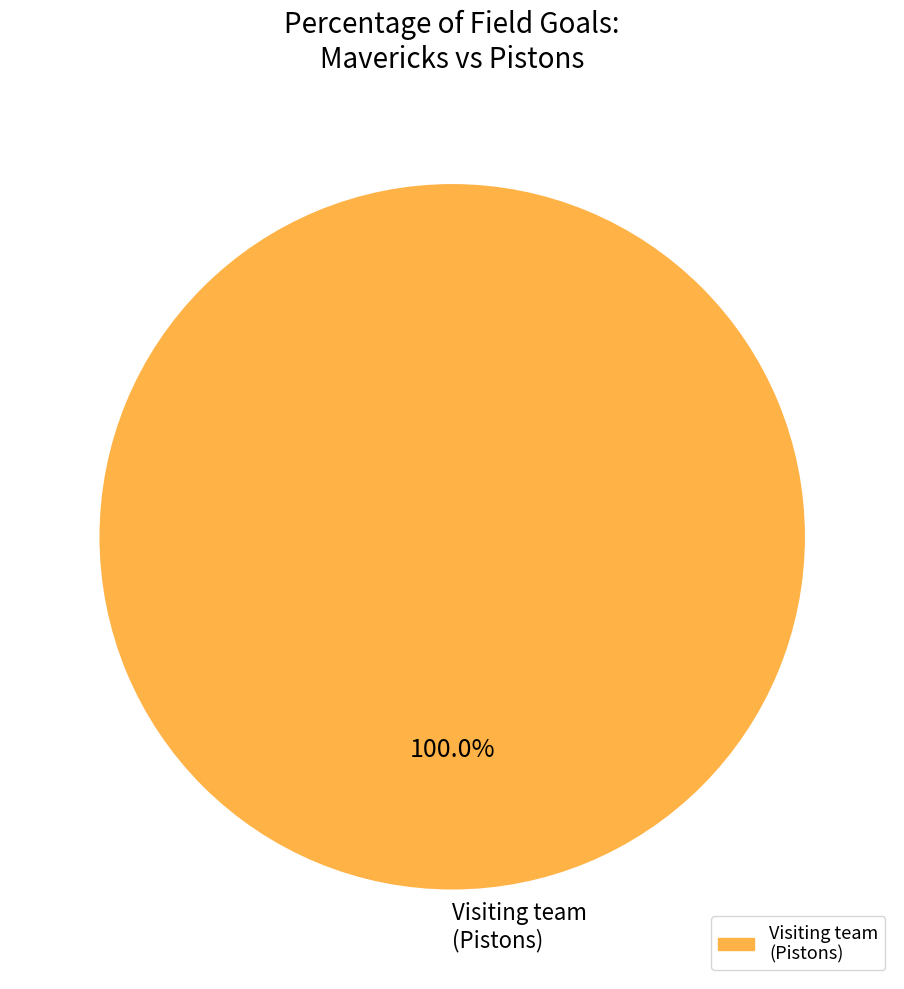

Rank the categories by value from lowest to highest.

Visiting team (Pistons)